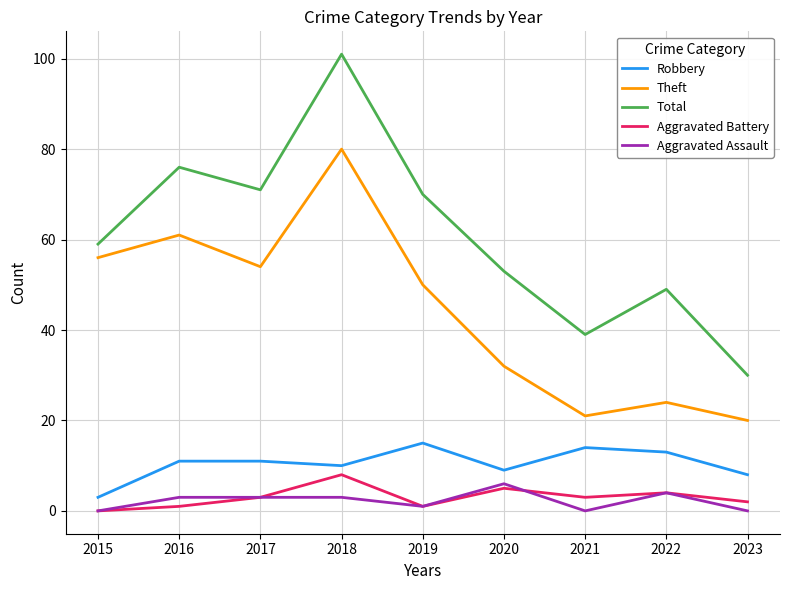

Reading left to right, transcribe all the data shown in this chart.

Robbery: 2015=3	2016=11	2017=11	2018=10	2019=15	2020=9	2021=14	2022=13	2023=8
Theft: 2015=56	2016=61	2017=54	2018=80	2019=50	2020=32	2021=21	2022=24	2023=20
Total: 2015=59	2016=76	2017=71	2018=101	2019=70	2020=53	2021=39	2022=49	2023=30
Aggravated Battery: 2015=0	2016=1	2017=3	2018=8	2019=1	2020=5	2021=3	2022=4	2023=2
Aggravated Assault: 2015=0	2016=3	2017=3	2018=3	2019=1	2020=6	2021=0	2022=4	2023=0